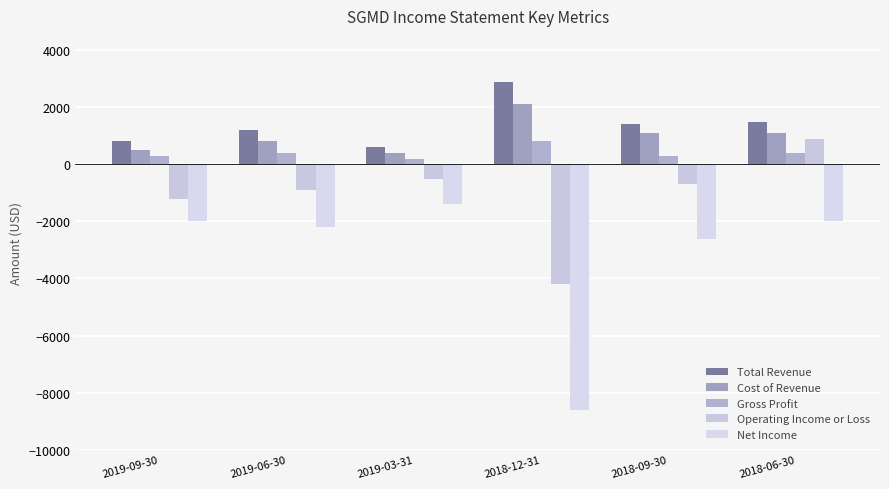

Between 2018-12-31 and 2018-06-30, which is larger?

2018-12-31